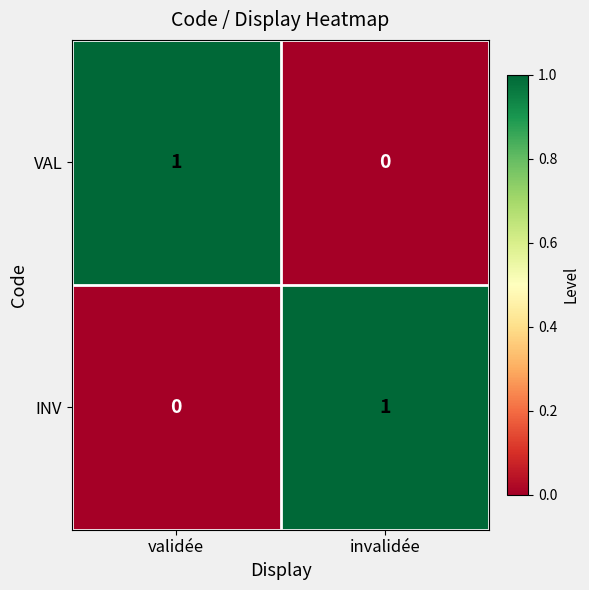

Reading left to right, what are all the values shown in this chart?

VAL: validée=1	invalidée=0
INV: validée=0	invalidée=1